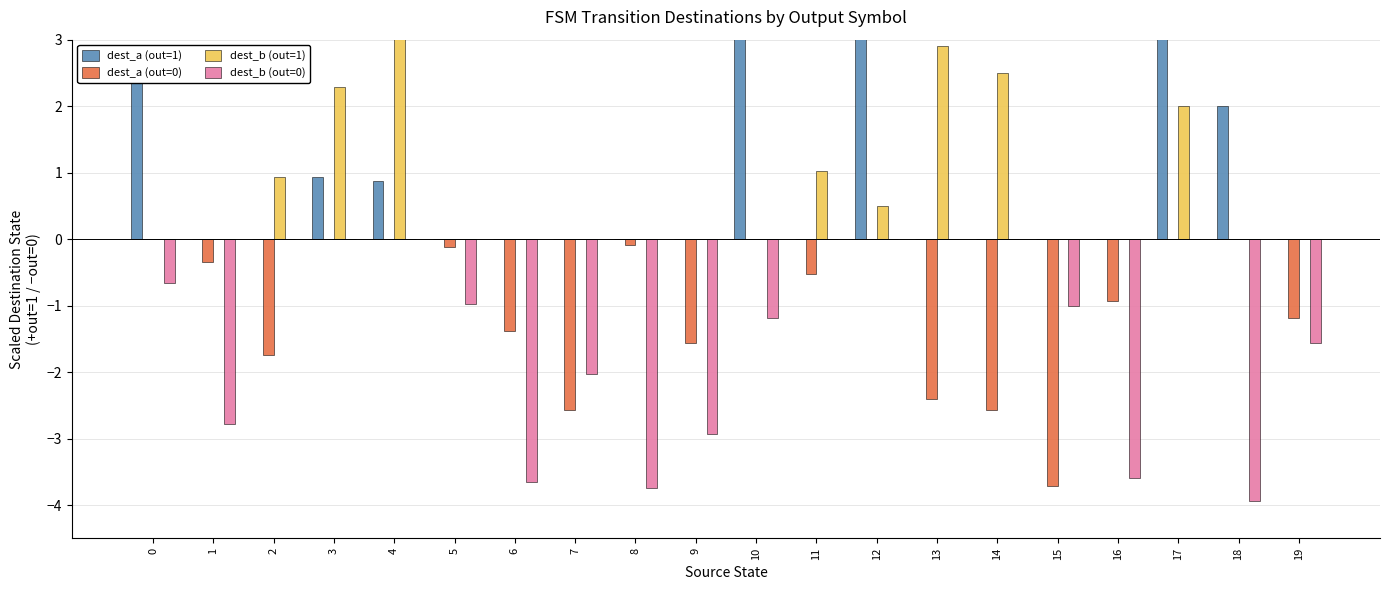

How many values in dest_b (out=1) are above zero?

8